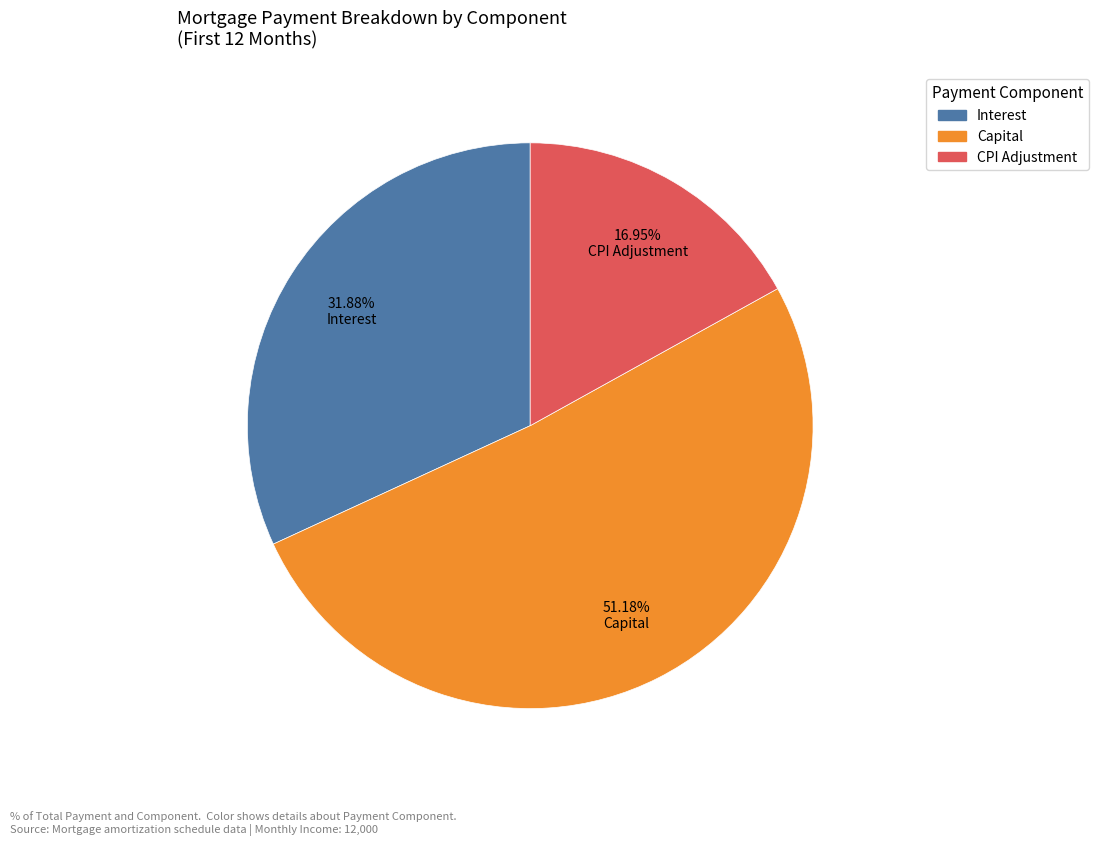

Is there any slice that represents more than half of the pie?

Yes